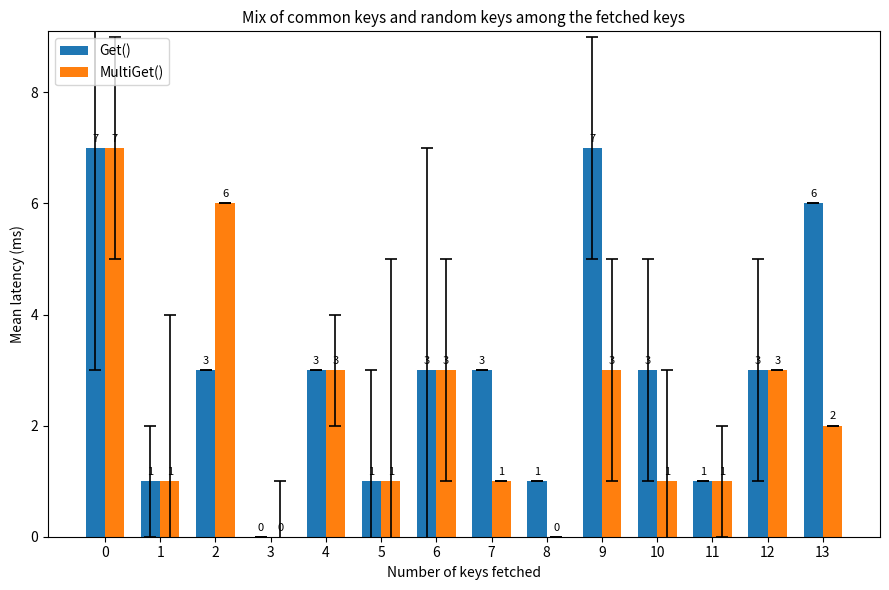

What value does the Get() series have at 8?

1